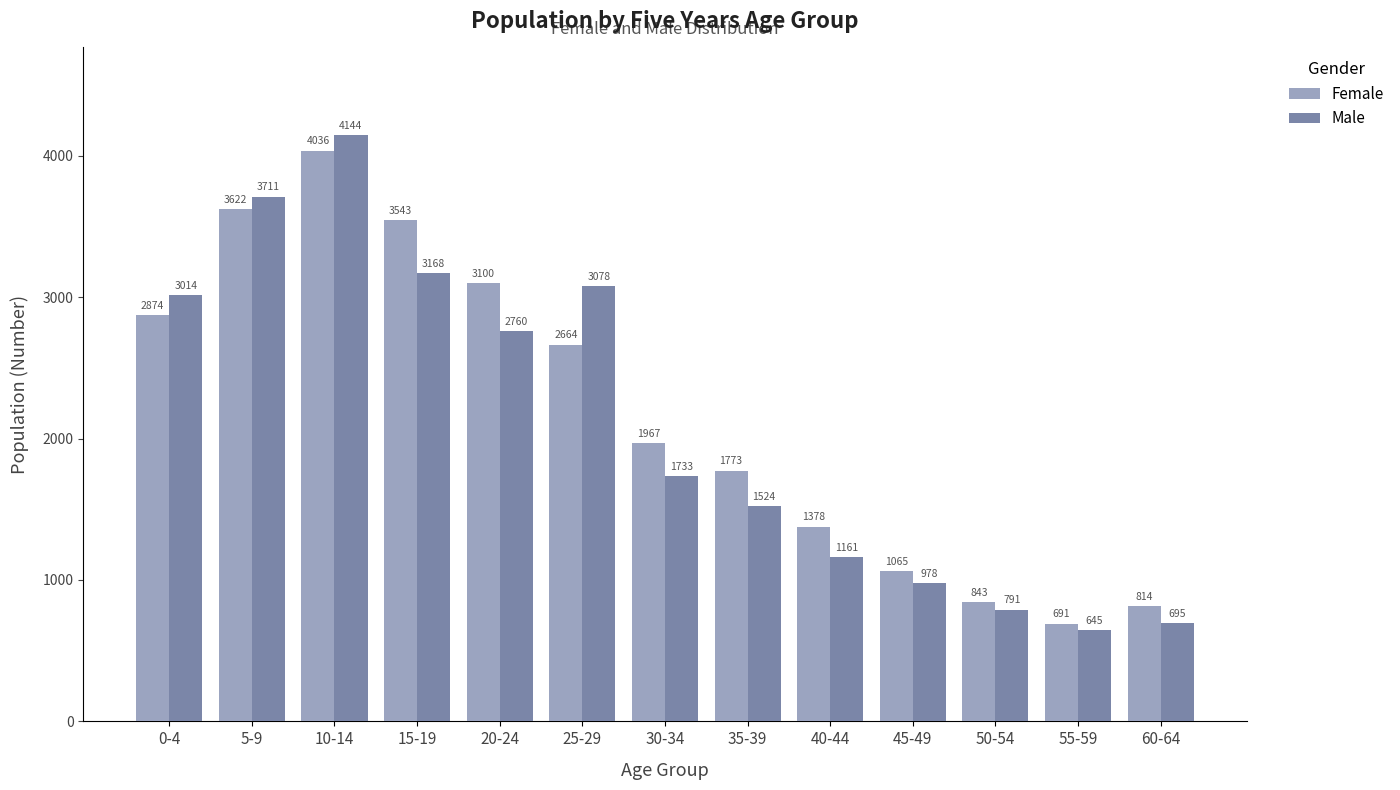

List the labels in order of Female value, smallest first.

55-59, 60-64, 50-54, 45-49, 40-44, 35-39, 30-34, 25-29, 0-4, 20-24, 15-19, 5-9, 10-14